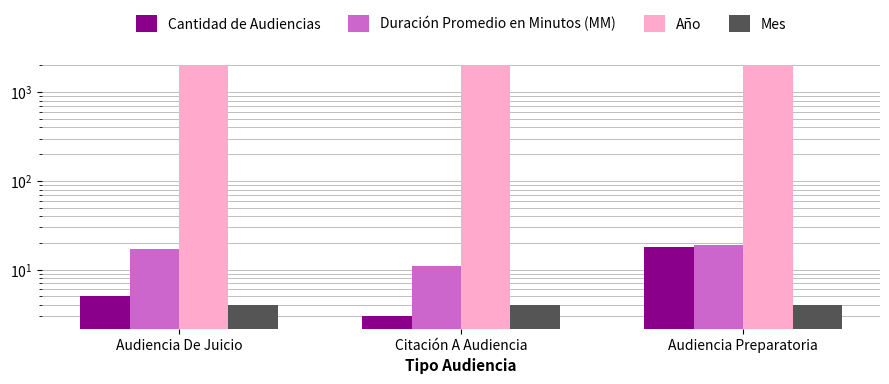

Reading right to left, what are all the values shown in this chart?

Cantidad de Audiencias: Audiencia Preparatoria=18	Citación A Audiencia=3	Audiencia De Juicio=5
Duración Promedio en Minutos (MM): Audiencia Preparatoria=19	Citación A Audiencia=11	Audiencia De Juicio=17
Año: Audiencia Preparatoria=2017	Citación A Audiencia=2017	Audiencia De Juicio=2017
Mes: Audiencia Preparatoria=4	Citación A Audiencia=4	Audiencia De Juicio=4